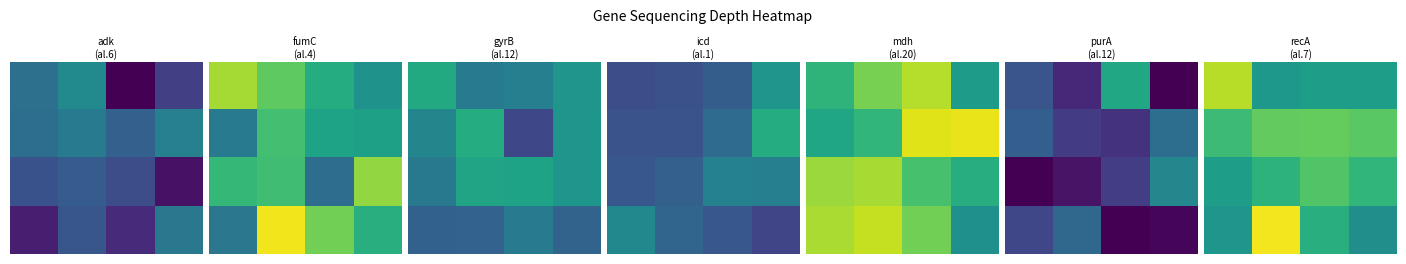

What is the spread (max minus min) of values at 0?

3.7